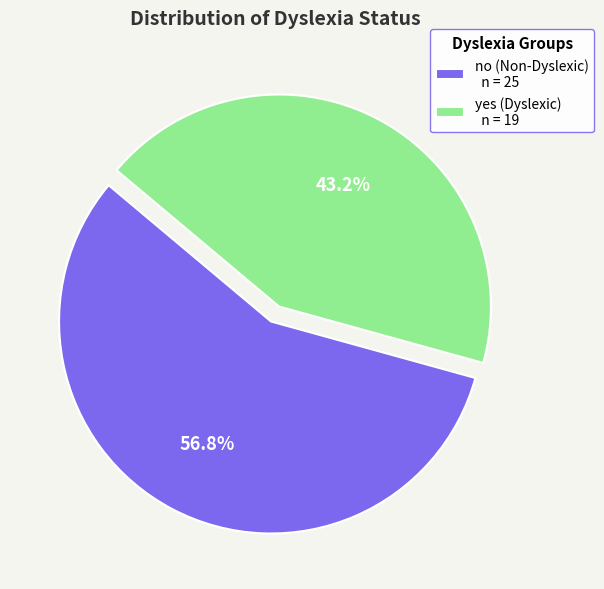

Which category has the biggest portion of the pie?

no